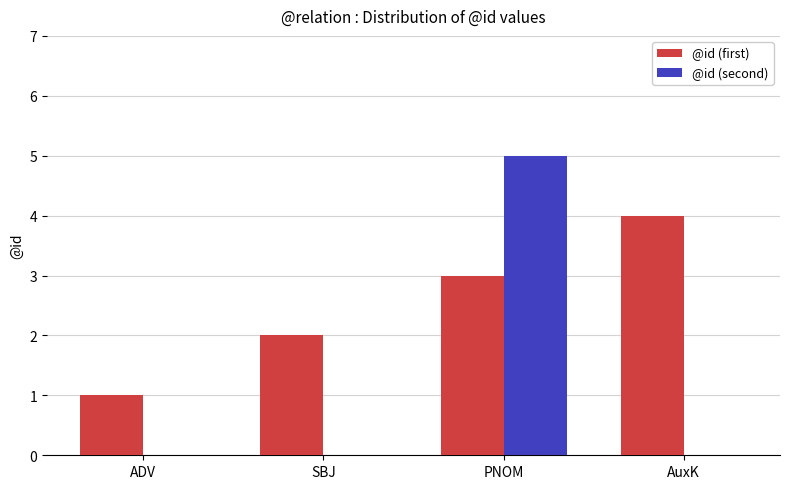

Which category has the highest value across all series?

PNOM